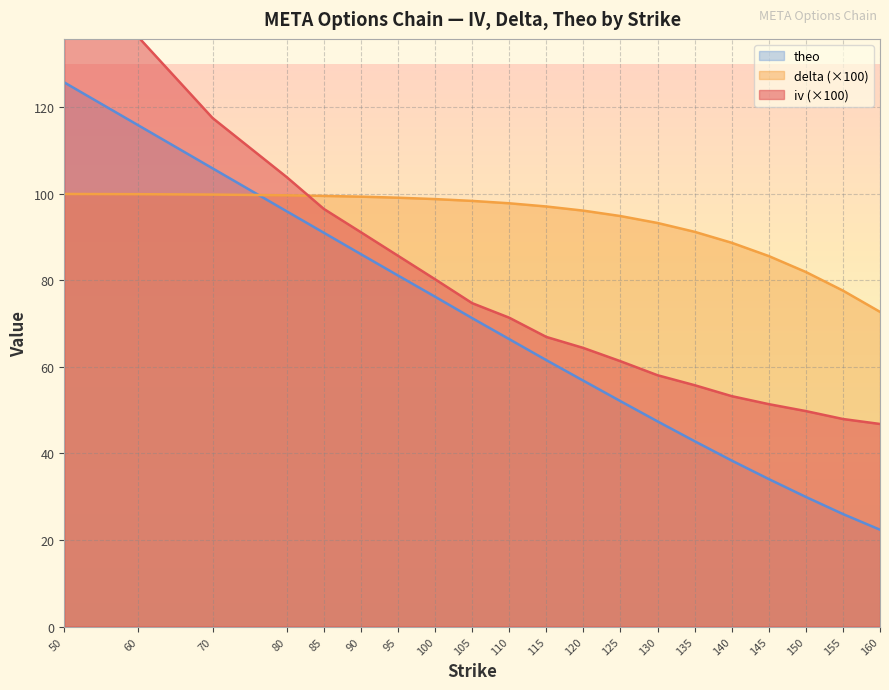

Where does the delta series first go above 97?

50